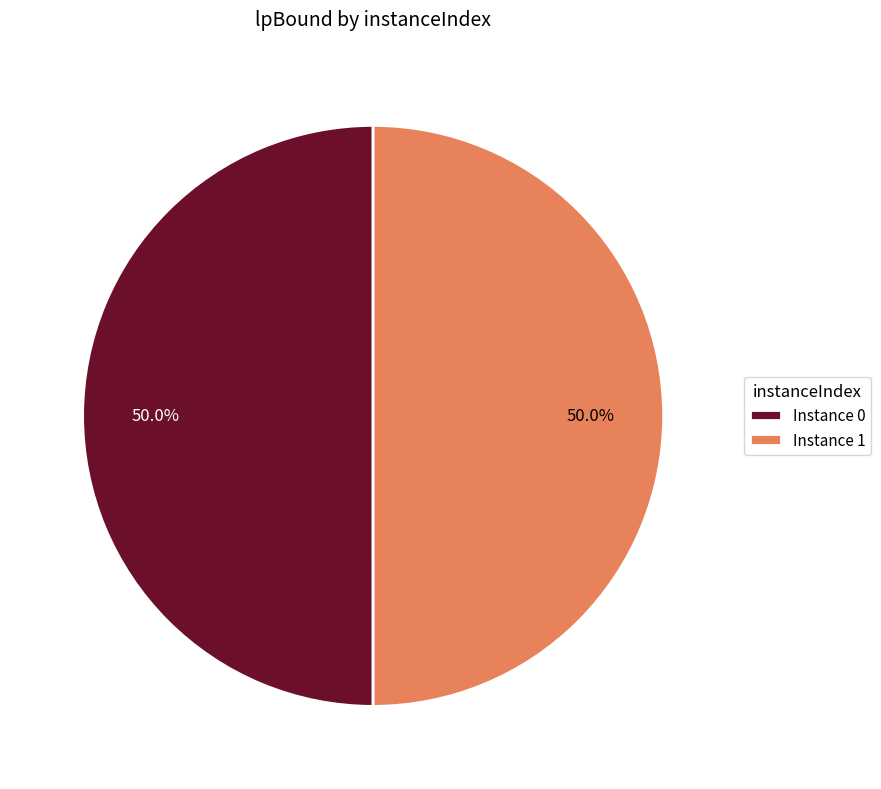

What percentage is NOT represented by Instance 1?

50.0%